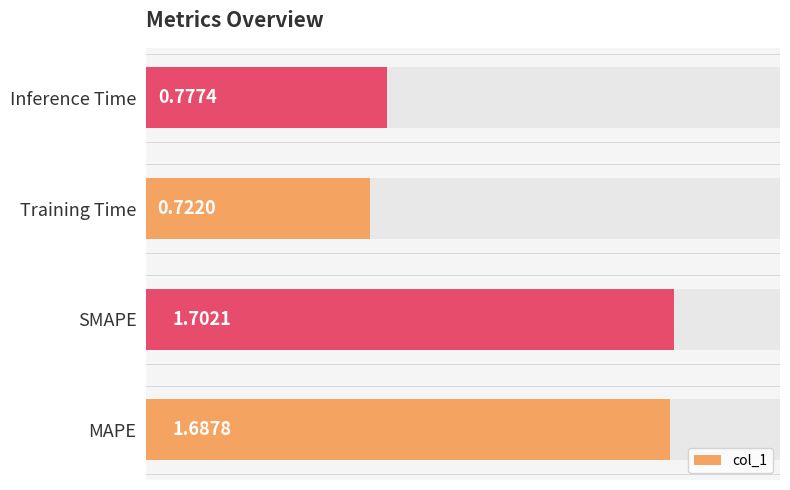

Are the bars grouped side by side (vs. stacked)?

No